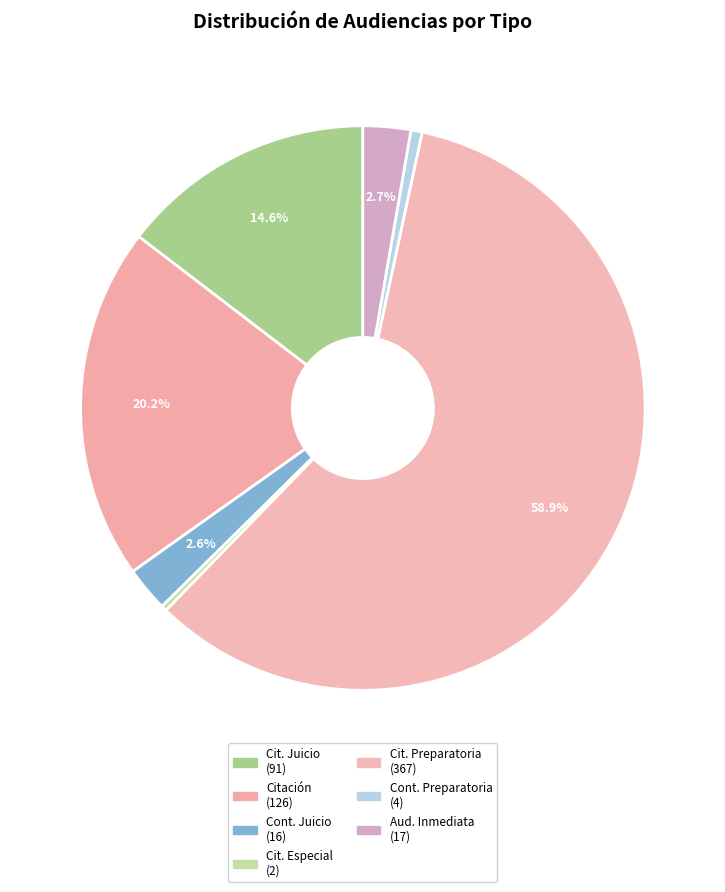

How many slices are in this pie chart?

7